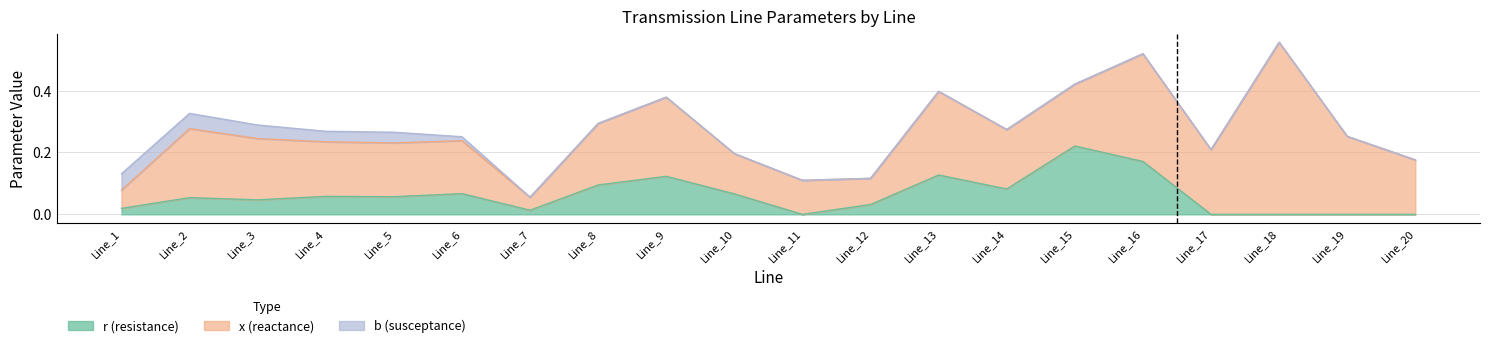

What is the difference between the maximum and second lowest values in the b series?

0.1